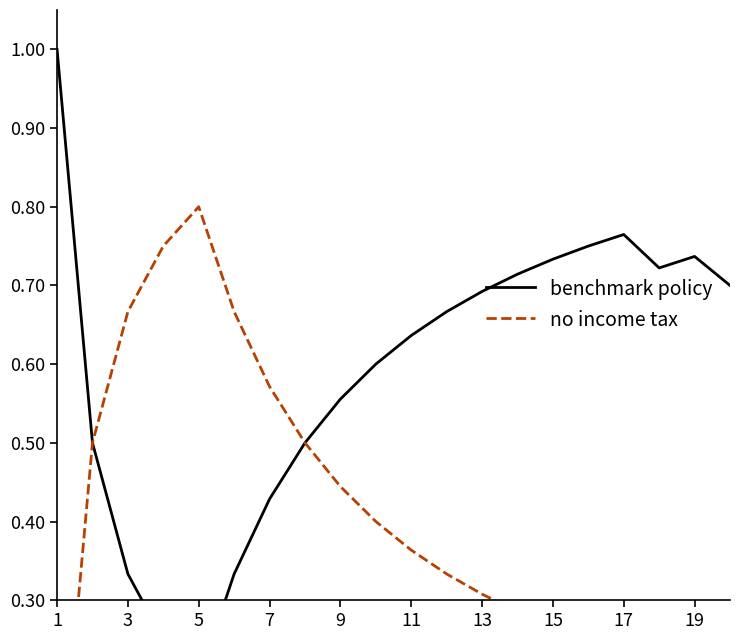

At which category is the sum across all series the highest?

1